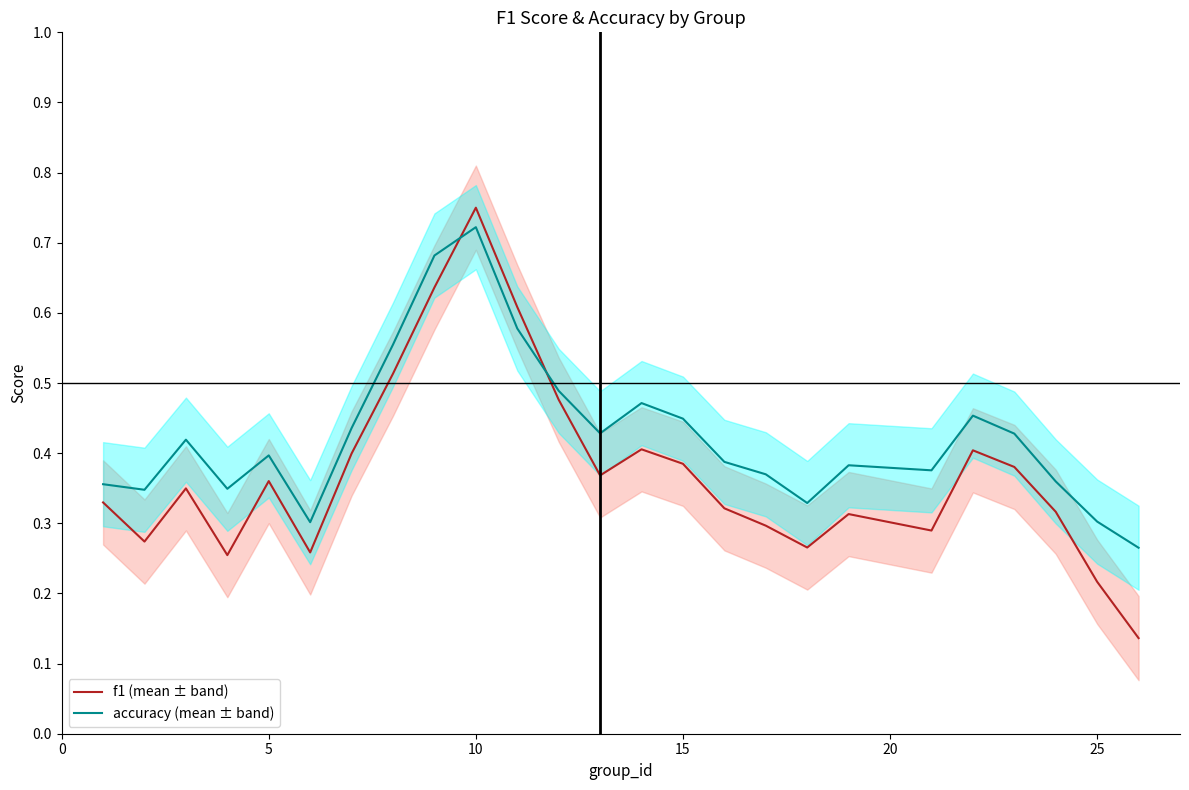

After their last crossing, which series has the higher values: f1 (mean ± band) or accuracy (mean ± band)?

accuracy (mean ± band)